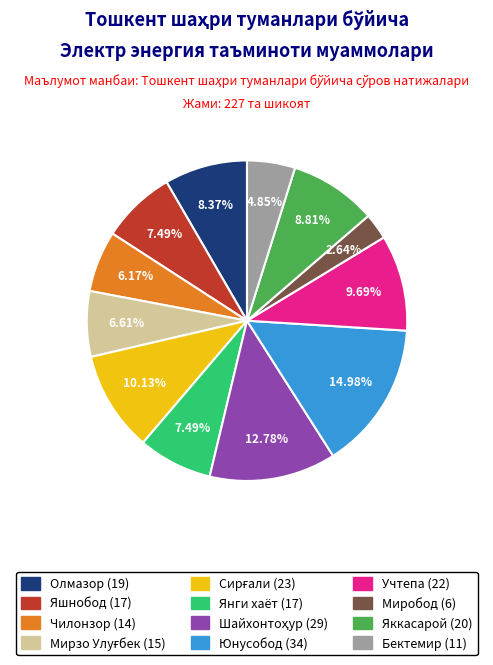

To the nearest percent, what is the combined percentage of Янги хаёт and Юнусобод?

22%